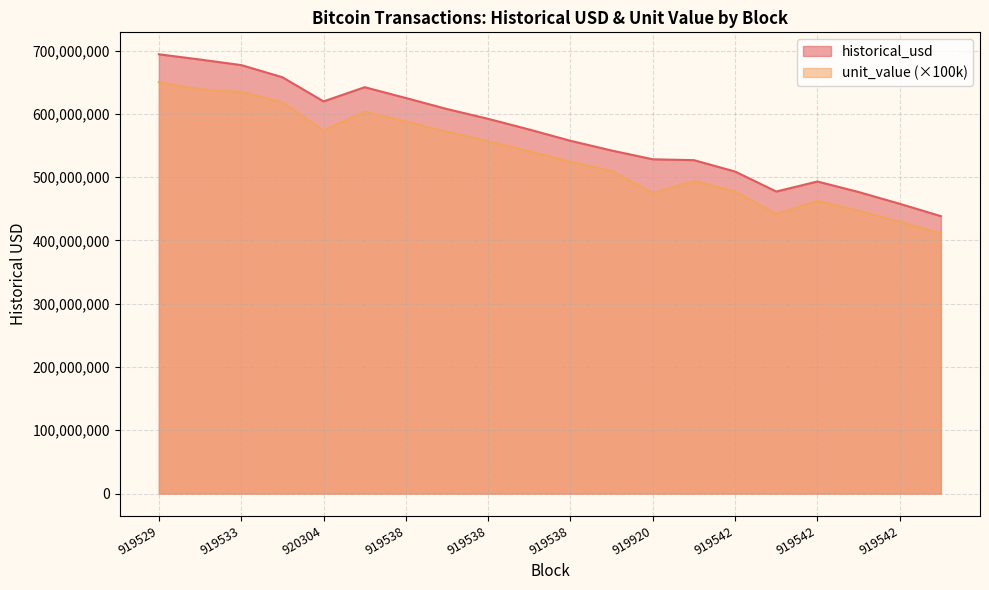

Reading right to left, list all the values displayed in this chart.

historical_usd: 438293279.9	457810670.8	476431104.9	493034363.6	477200537.2	508751970.4	526763136.6	528109750.0	541987812.0	557349691.8	575146178.1	592060271.5	607533038.6	624961926.9	642034739.0	619613802.7	657799819.7	676980518.2	685735956.6	694011499.1
unit_value: 411099000.0	429405000.0	446871000.0	462444000.0	441999000.0	477186000.0	494080000.0	475000000.0	509790000.0	524239000.0	540978000.0	556887000.0	571441000.0	587834000.0	603507000.0	573578000.0	618326000.0	634519000.0	638714000.0	649999000.0